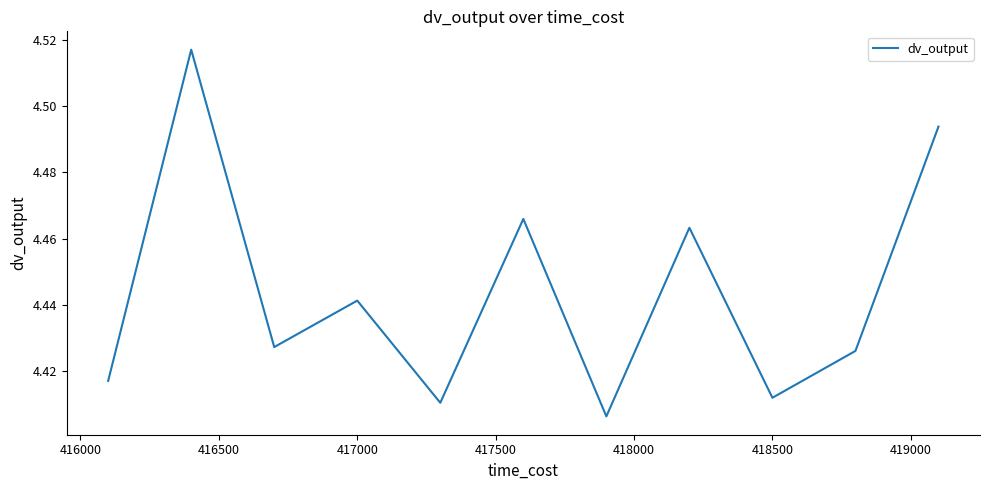

What is the difference between the maximum and minimum values?

0.1